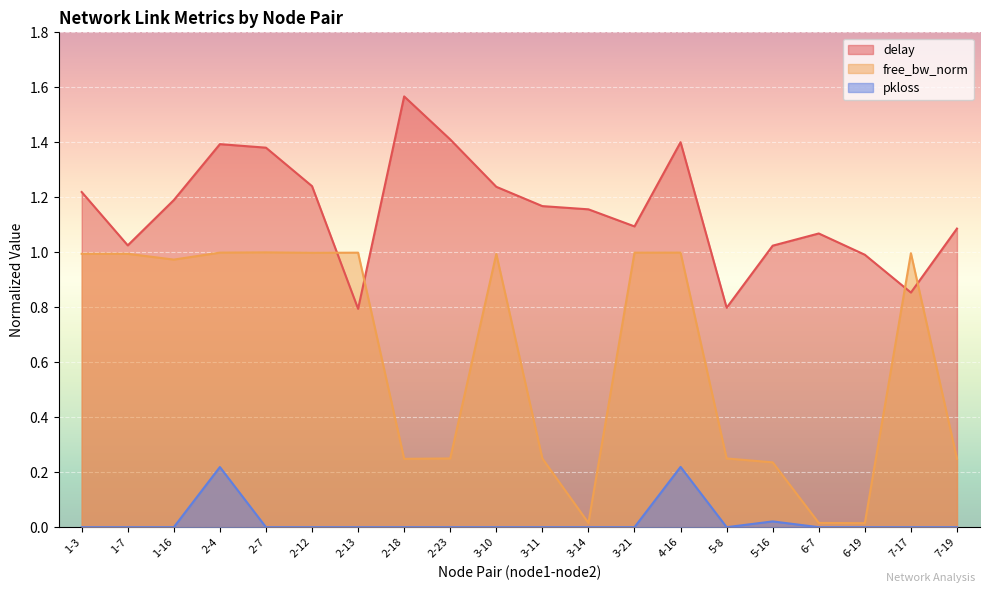

The delay series shows 1.1 at 3-21. True or false?

True